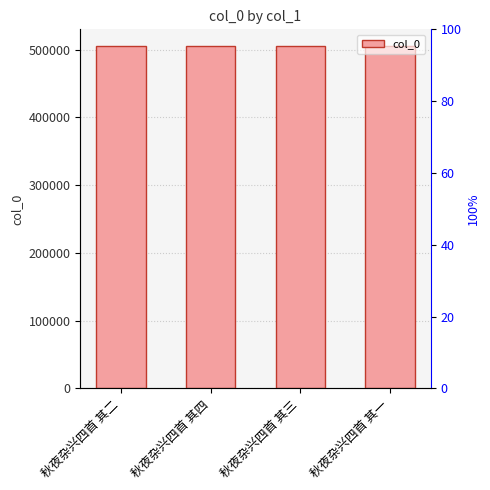

How many bars are there in total?

4